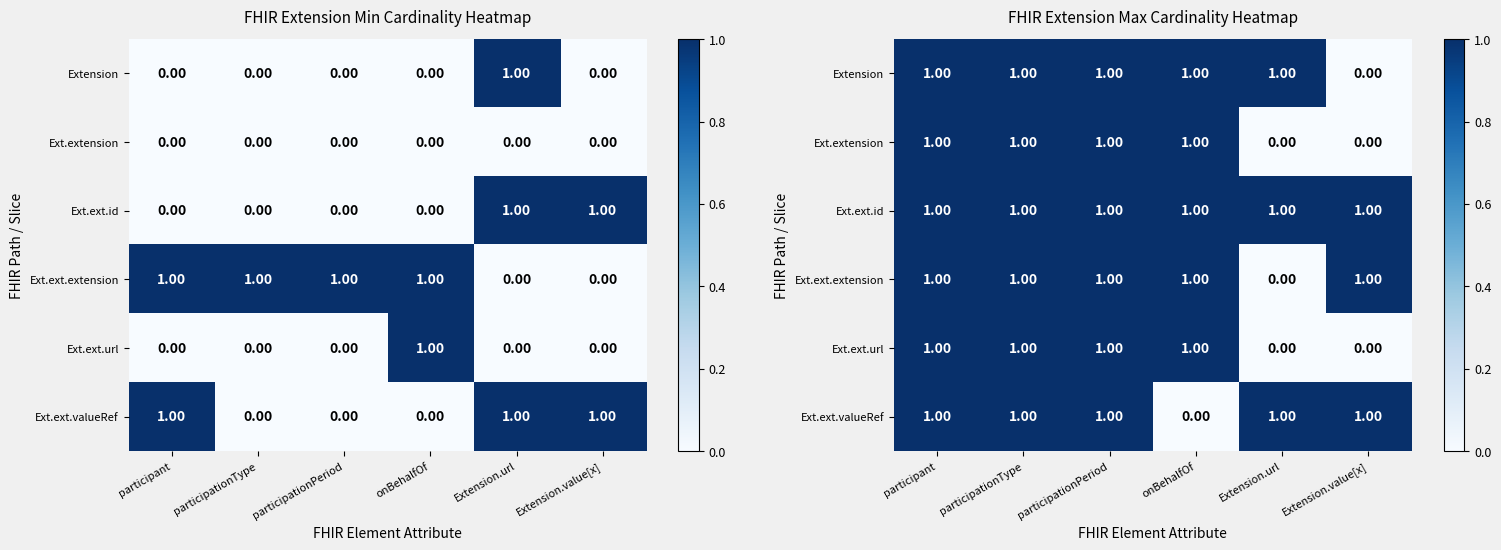

How many Ext.ext.url values are between 0 and 1?

6